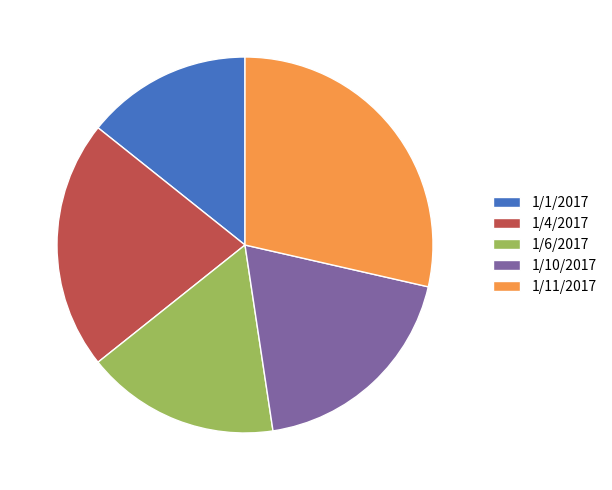

The 1/11/2017 slice represents 41% of the pie. True or false?

False